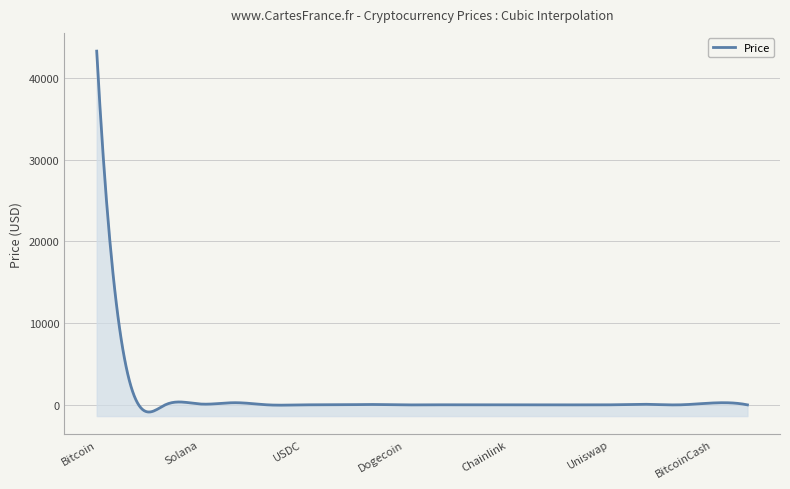

What is the label of the 14th point from the left?

Polygon